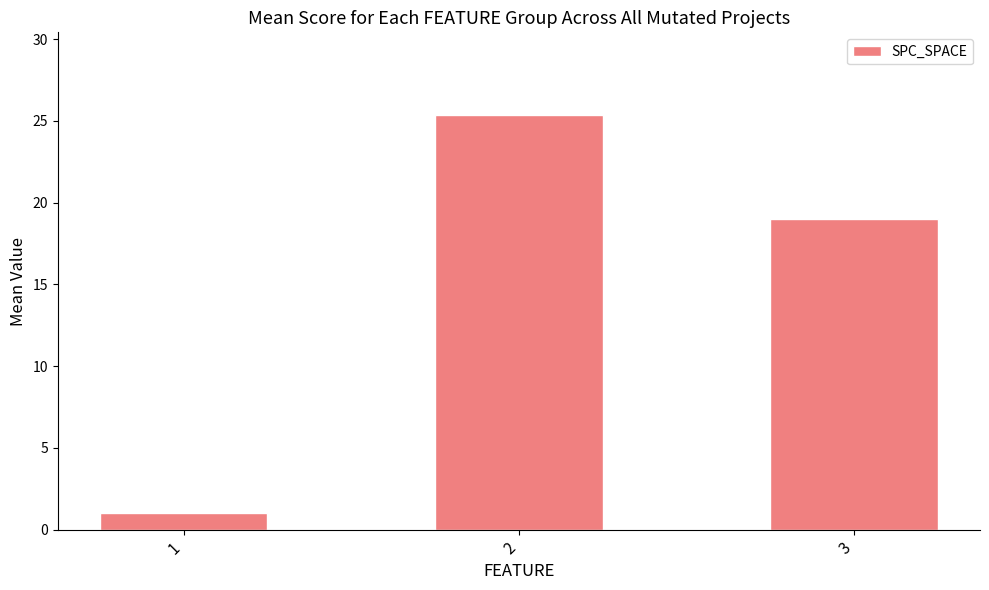

True or false: the data shows 25.4 at 2.

True